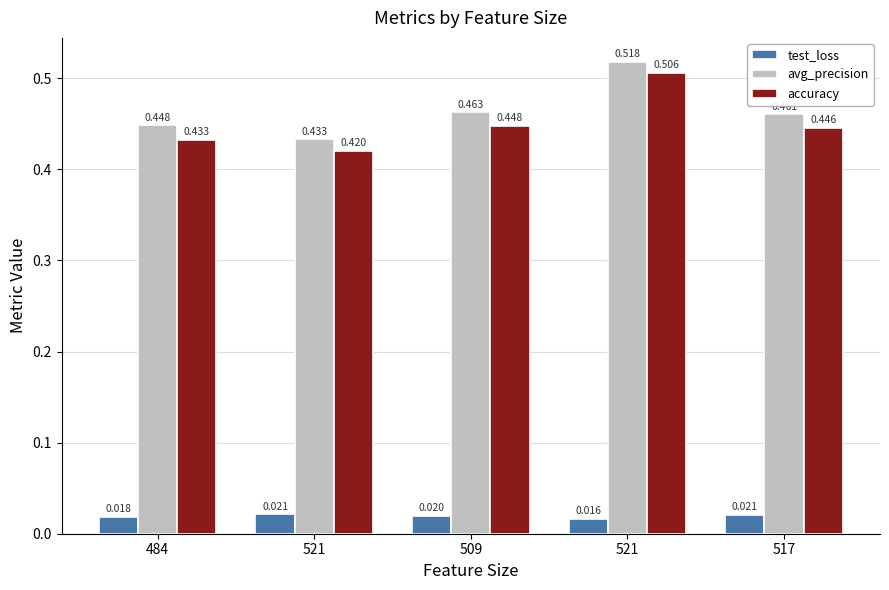

How many bars are there in each group?

3